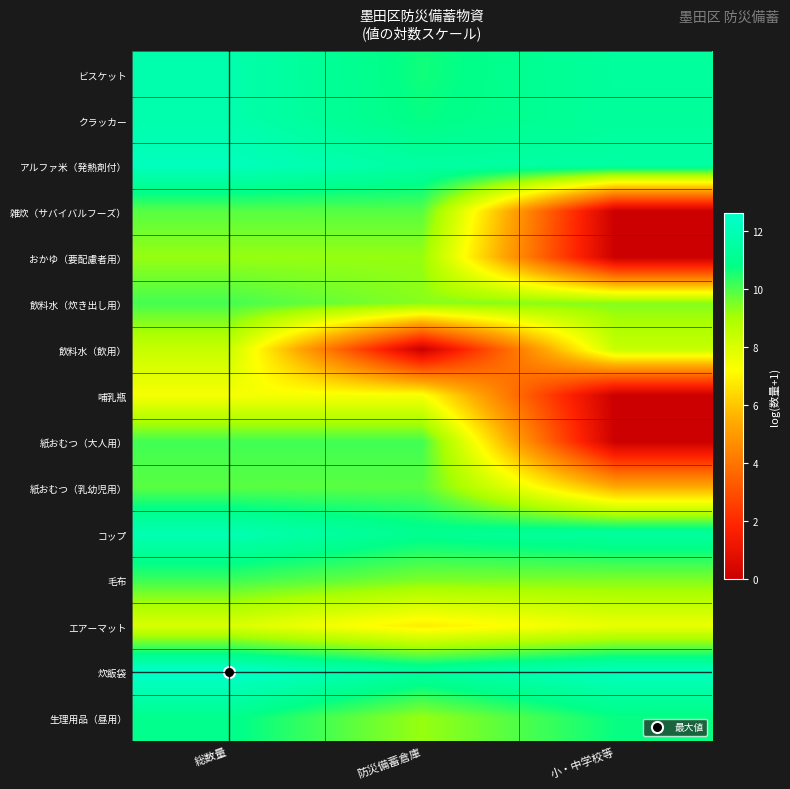

What is the spread (max minus min) of values at 総数量?

5.2